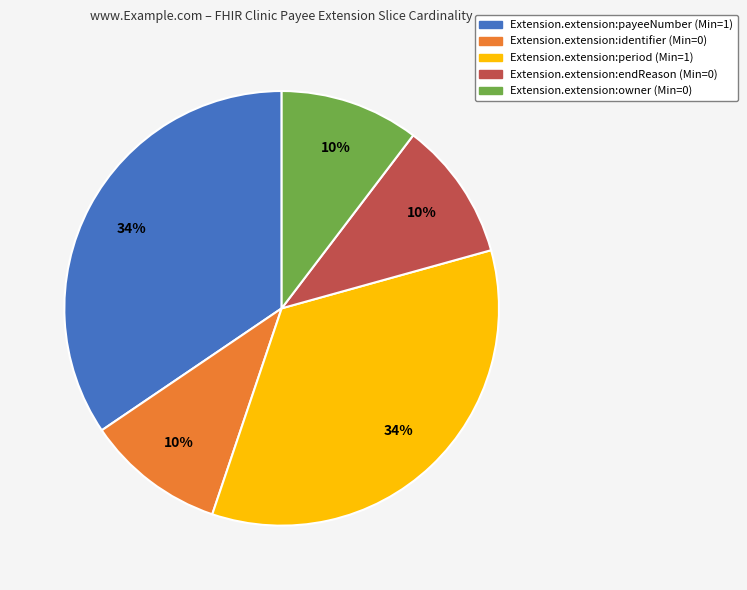

Approximately how many times larger is the value at Extension.extension:period compared to Extension.extension:payeeNumber?

1.0